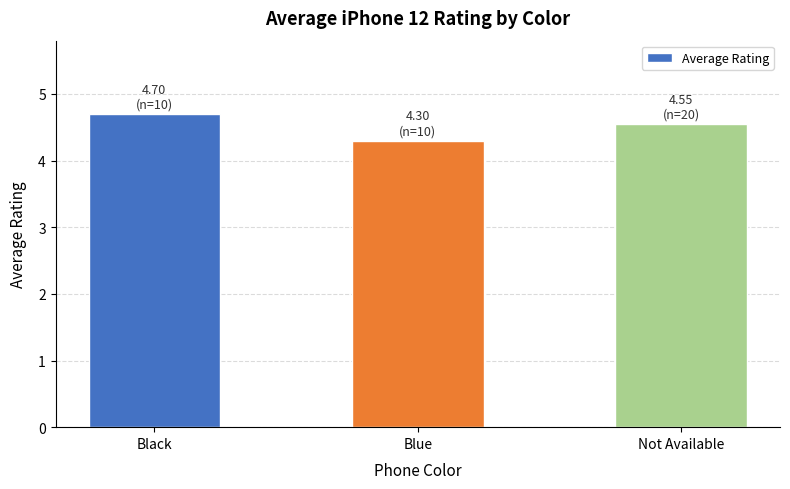

What is the label of the 2nd bar from the left?

Blue